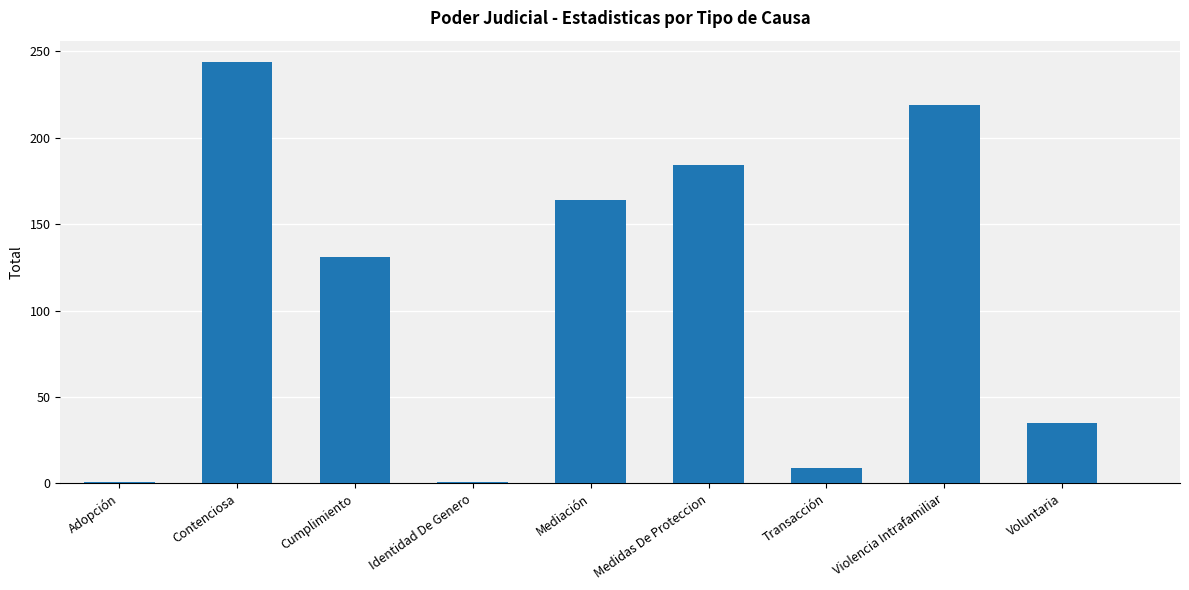

What is the difference between the values at Voluntaria and Transacción?

26